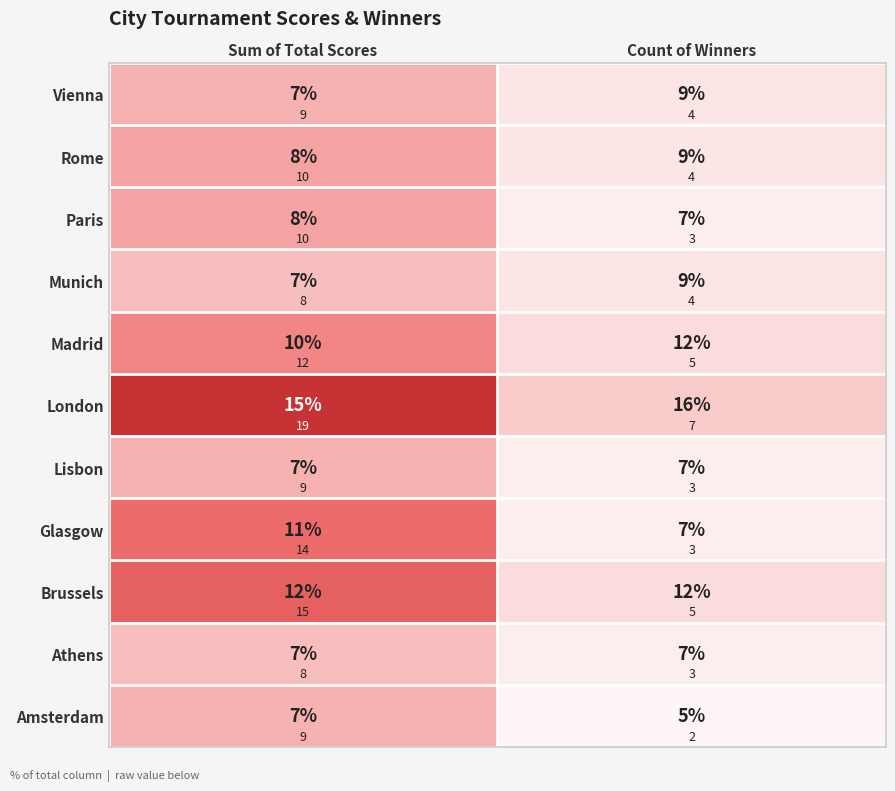

Rank the series by their maximum value, from lowest to highest.

Munich, Athens, Vienna, Lisbon, Amsterdam, Rome, Paris, Madrid, Glasgow, Brussels, London